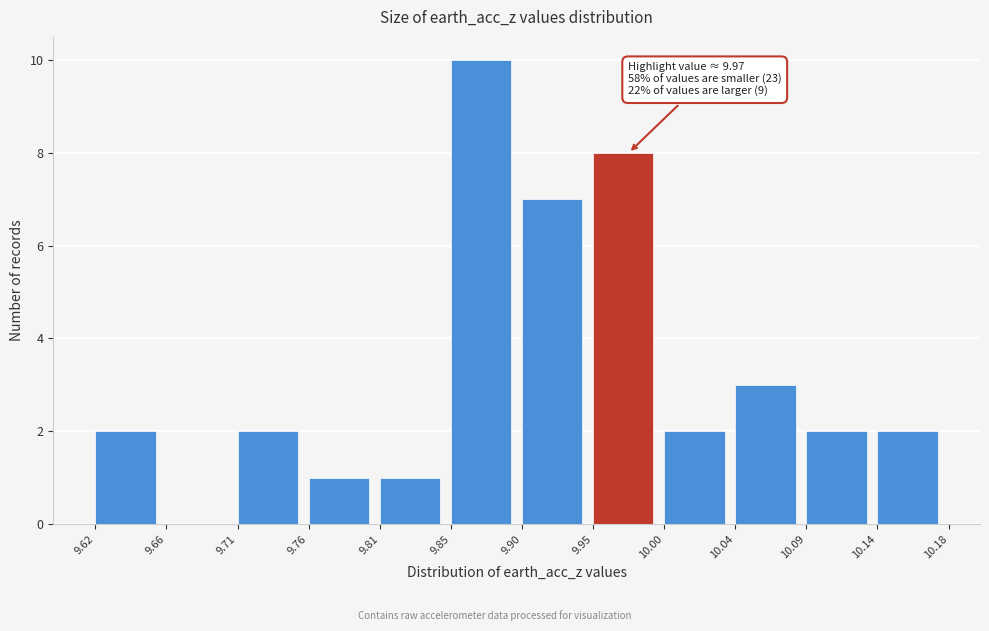

Over which range of the x-axis is the bar tallest?

9.85 to 9.90